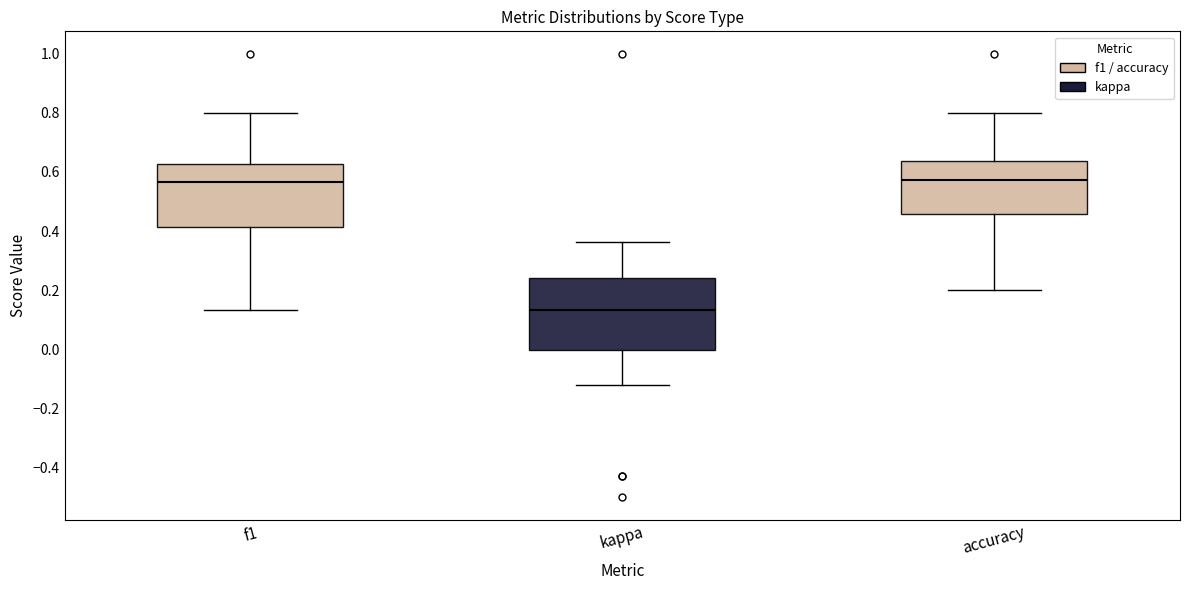

Which box has the lowest median line?

kappa